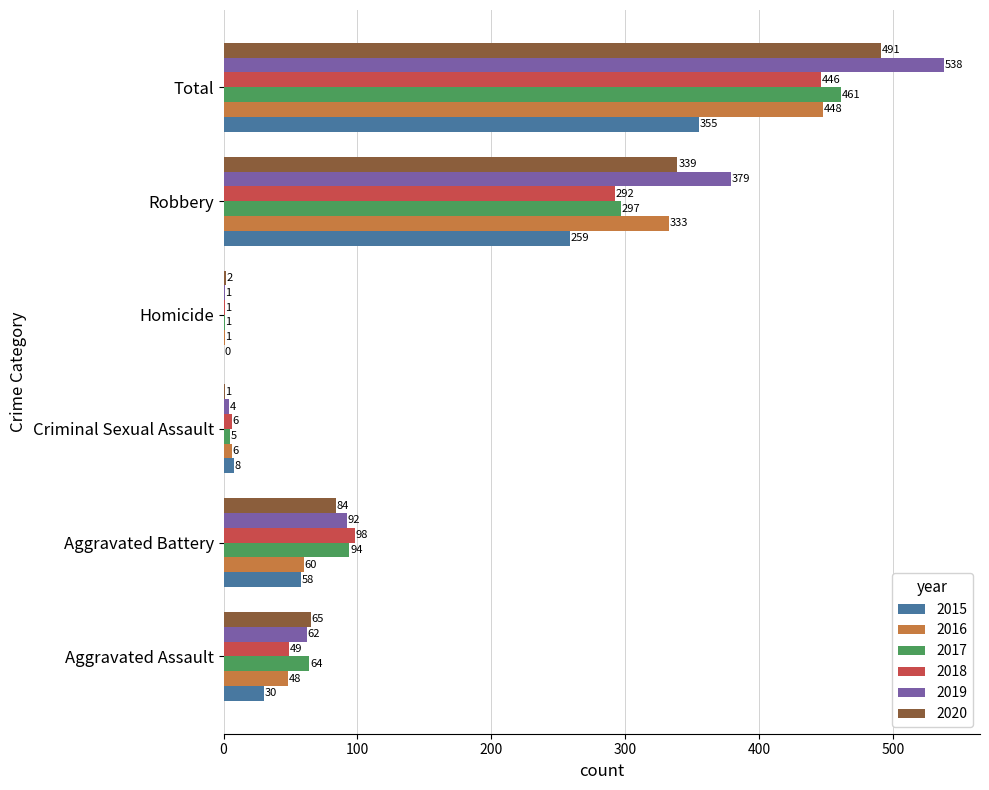

Is the value of 2019 at Total greater than the value of 2016 at Aggravated Assault?

Yes